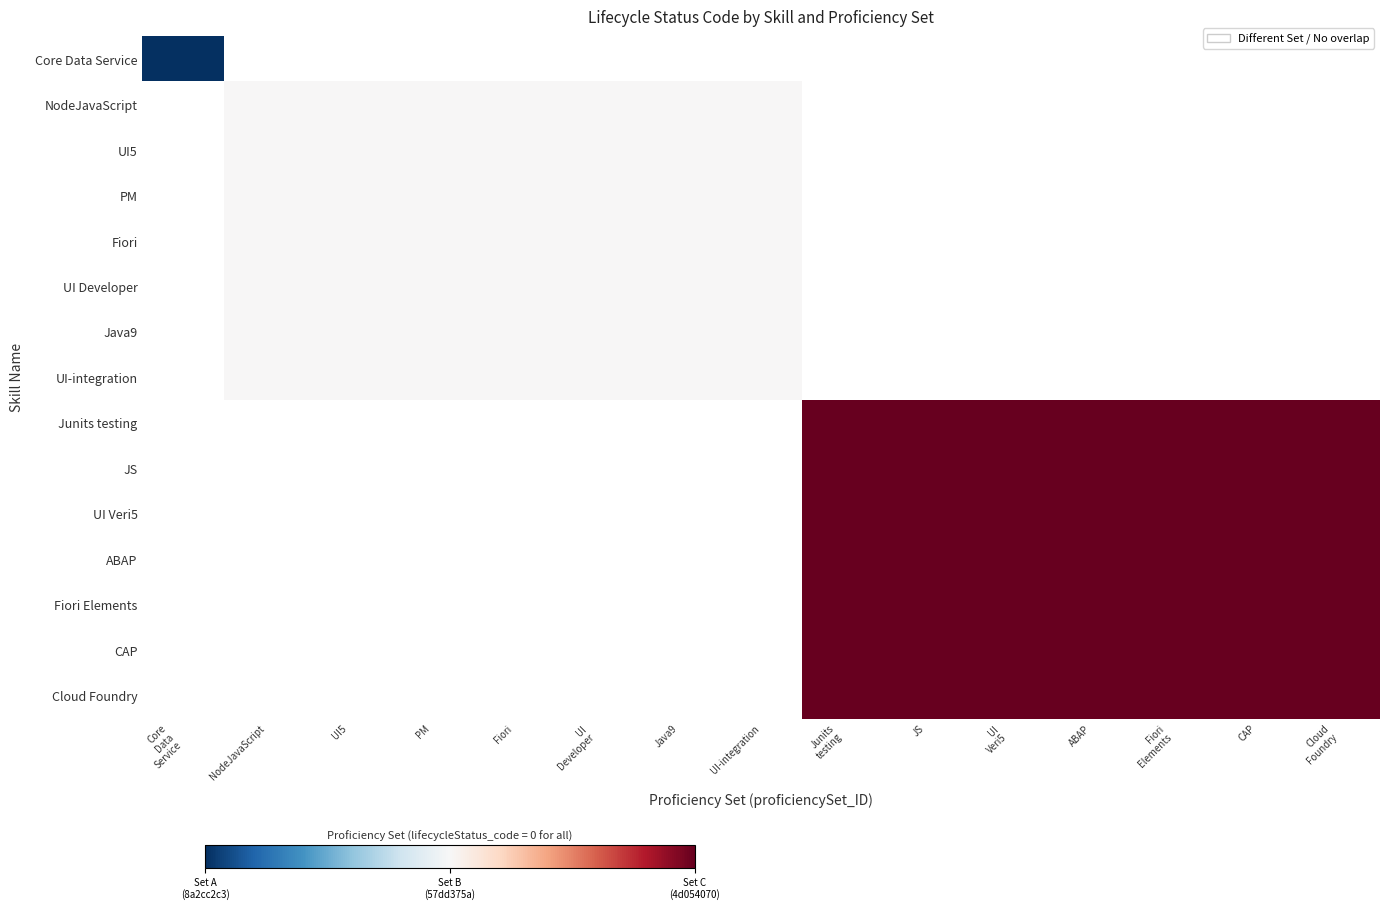

At UI Developer, list the series in order from largest to smallest.

Core Data Service, NodeJavaScript, UI5, PM, Fiori, UI Developer, Java9, UI-integration, Junits testing, JS, UI Veri5, ABAP, Fiori Elements, CAP, Cloud Foundry